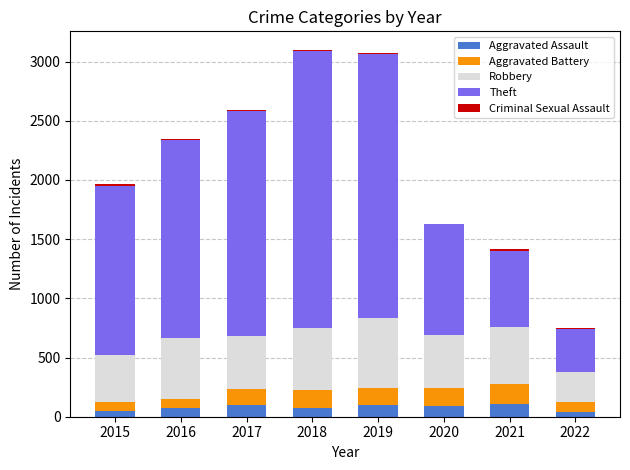

How many data points does each series have?

8